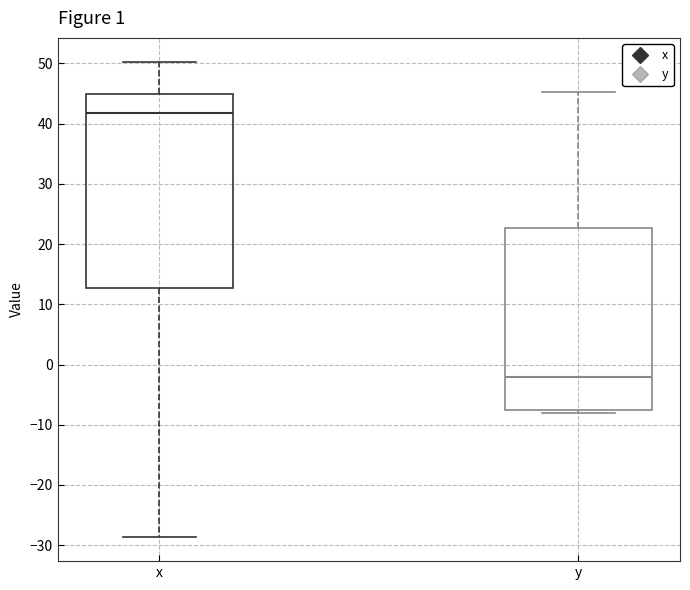

Reading left to right, read every box against the y-axis: the position of its median line, the range the box covers, and the ends of its whiskers. The values are not printed on the chart, so give them approximately, as read against the axis.

x: median 42, box 13 to 45, whiskers -29 to 50
y: median -2, box -7 to 23, whiskers -8 to 45